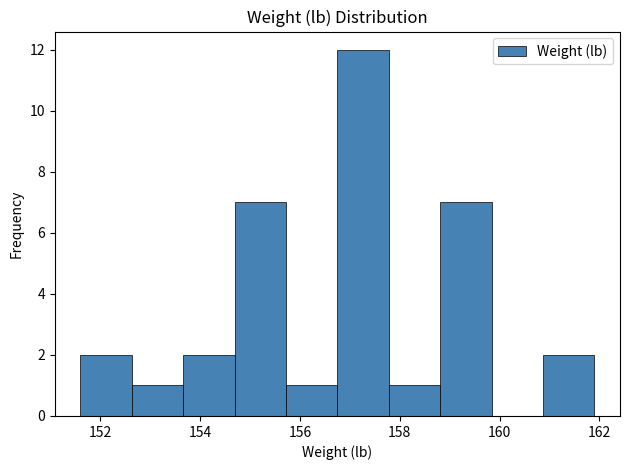

Reading left to right, transcribe this chart: for each bar, give the range it covers on the x-axis and its height. Neither the bar edges nor the heights are printed on the chart, so give them approximately, as read against the axes.

151.6 to 152.6: 2
152.6 to 153.6: 1
153.6 to 154.6: 2
154.6 to 155.8: 7
155.8 to 156.8: 1
156.8 to 157.8: 12
157.8 to 158.8: 1
158.8 to 159.8: 7
159.8 to 160.8: 0
160.8 to 162.0: 2